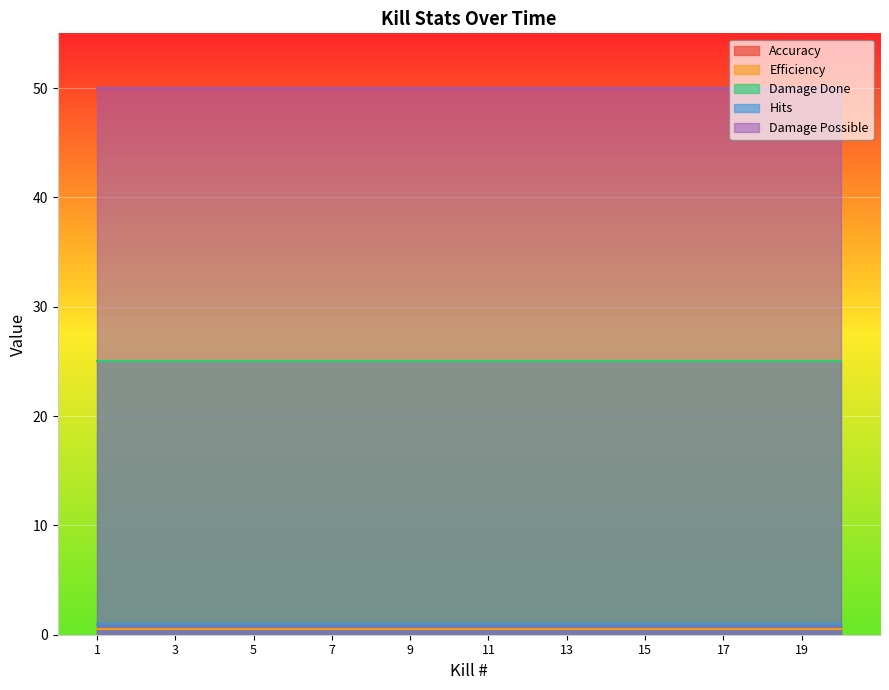

True or false: Damage Possible and Hits intersect in this chart.

False